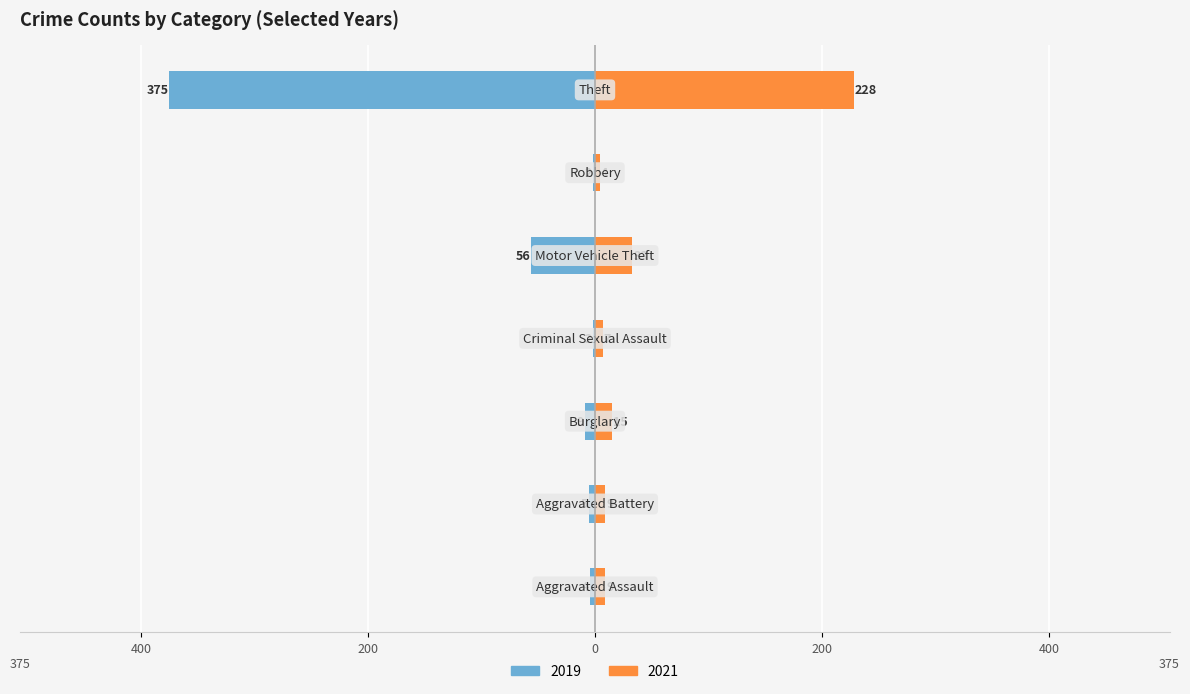

Reading right to left, extract all data points from this chart.

2019: -375	-2	-56	-2	-9	-5	-4
2021: 228	4	33	7	15	9	9